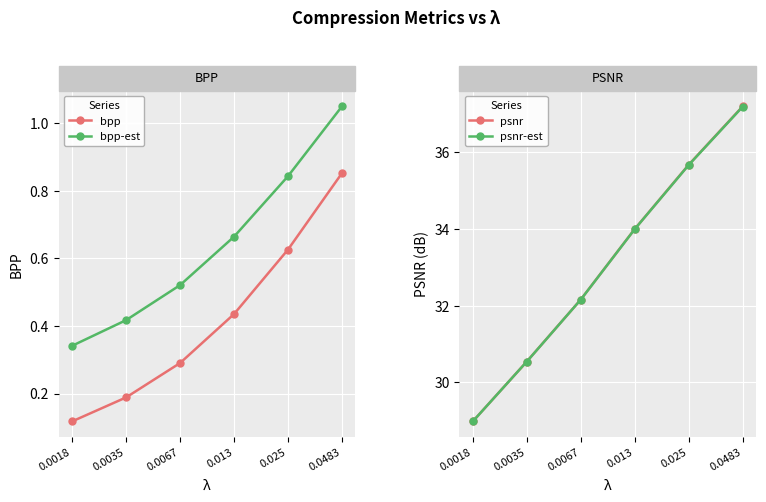

At which label does psnr first exceed 34?

0.013